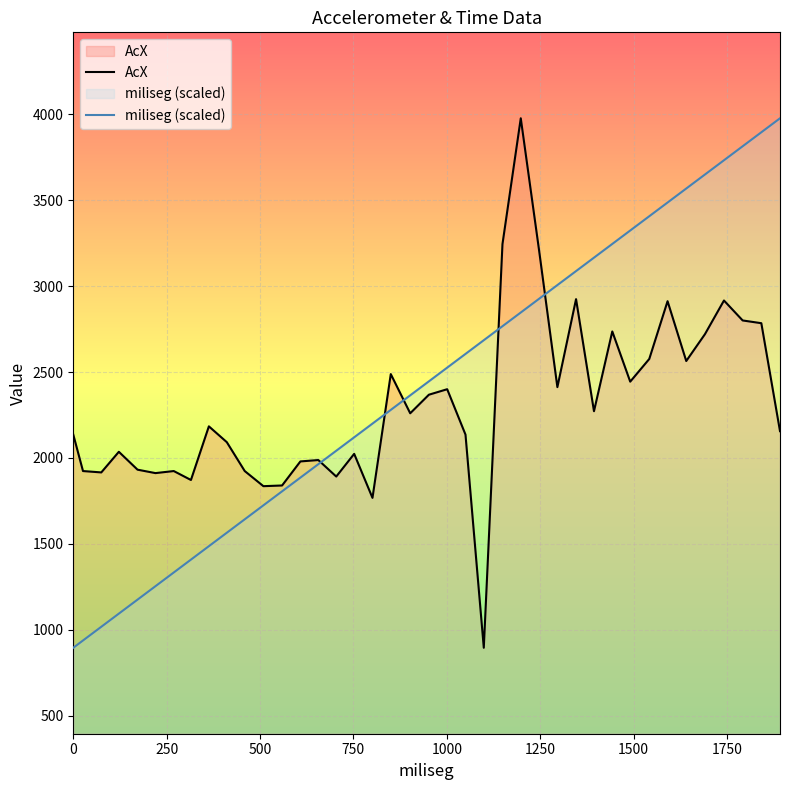

What is the maximum value shown in the chart?

3976.0